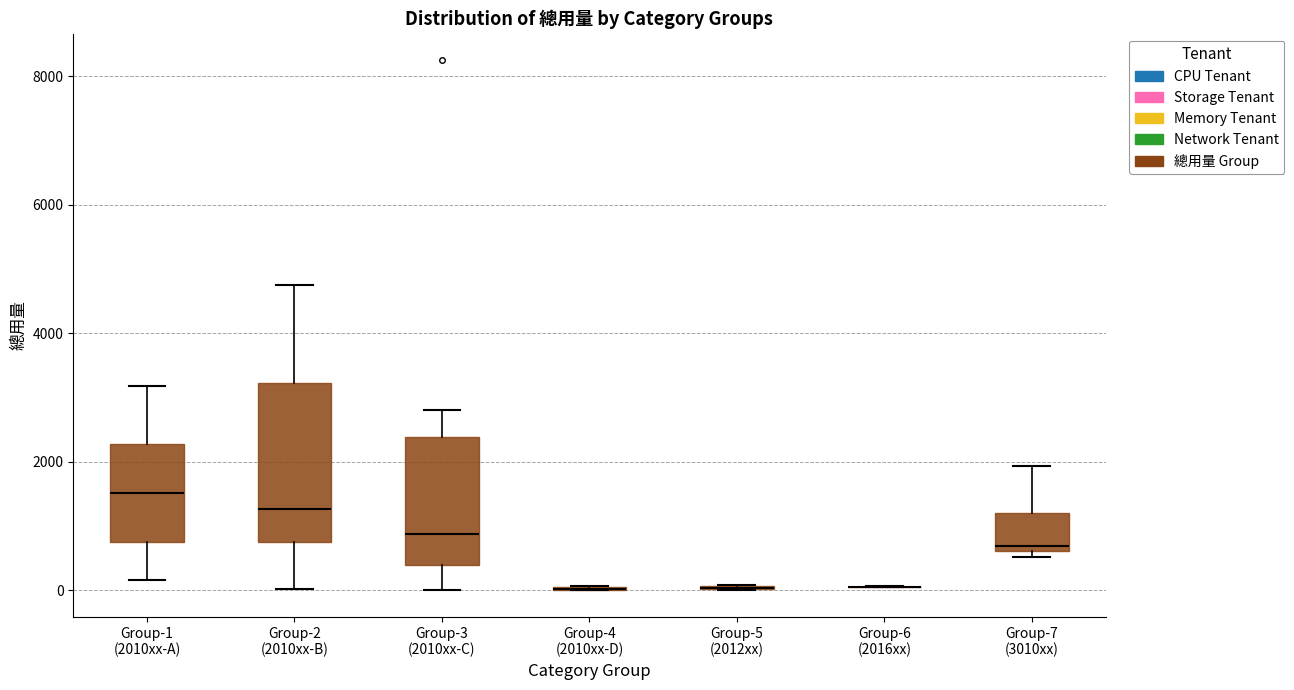

Reading left to right, transcribe this box plot: for each box, give where its median line is, the range the box spans, and where its two whiskers end, as read against the y-axis. The values are not printed on the chart, so give them approximately, as read against the axis.

Group-1 (2010xx-A): median 1600, box 800 to 2200, whiskers 200 to 3200
Group-2 (2010xx-B): median 1200, box 800 to 3200, whiskers 0 to 4800
Group-3 (2010xx-C): median 800, box 400 to 2400, whiskers 0 to 2800
Group-4 (2010xx-D): box collapsed to a line at 0, whiskers 0 to 0
Group-5 (2012xx): box collapsed to a line at 0, whiskers 0 to 0
Group-6 (2016xx): box collapsed to a line at 0, whiskers 0 to 0
Group-7 (3010xx): median 600 (just above the box's lower edge), box 600 to 1200, whiskers 600 (just below the box's lower edge) to 2000